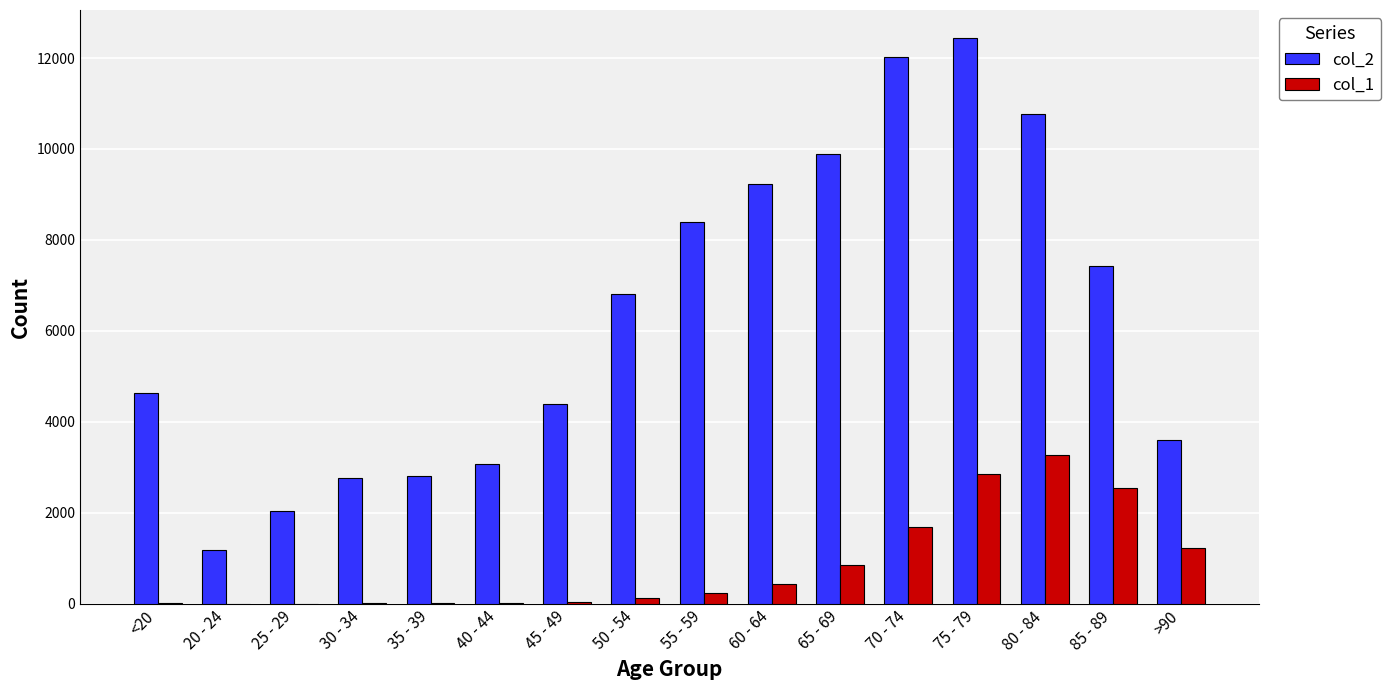

At which category is the sum across all series the highest?

75 - 79